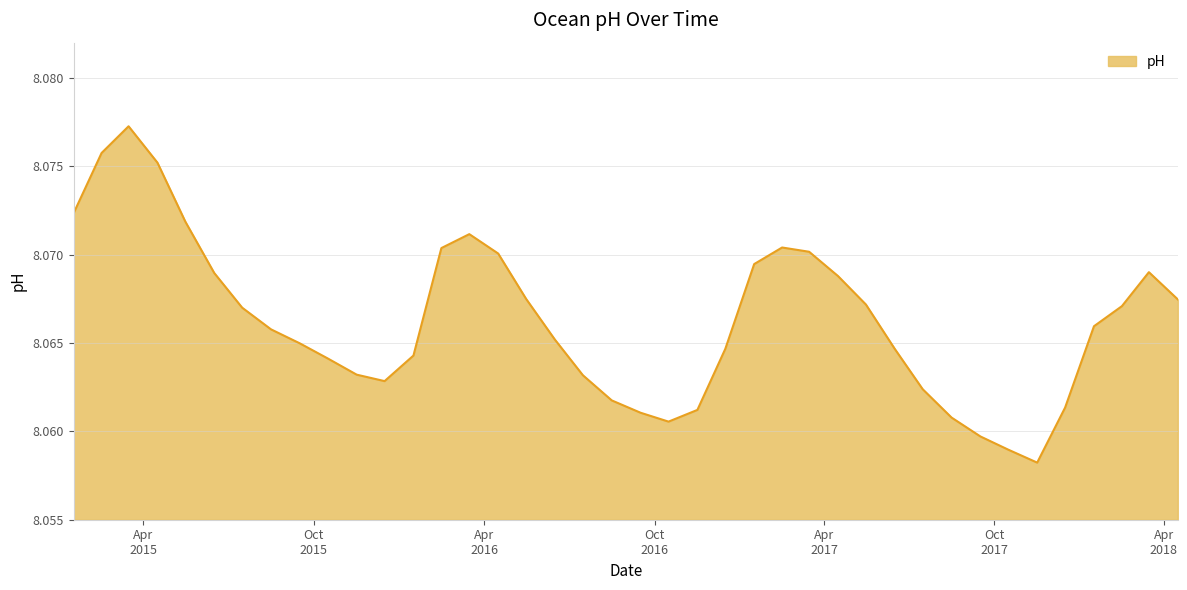

Count the values in the range 8 to 9.

40